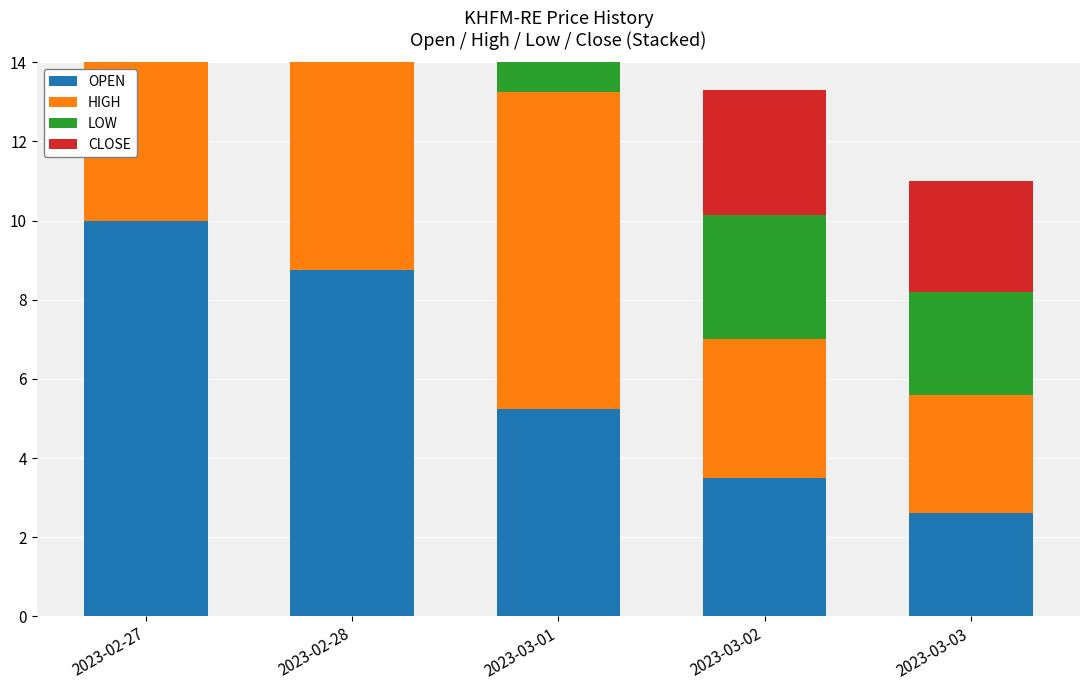

Which category has the highest value across all series?

2023-02-27